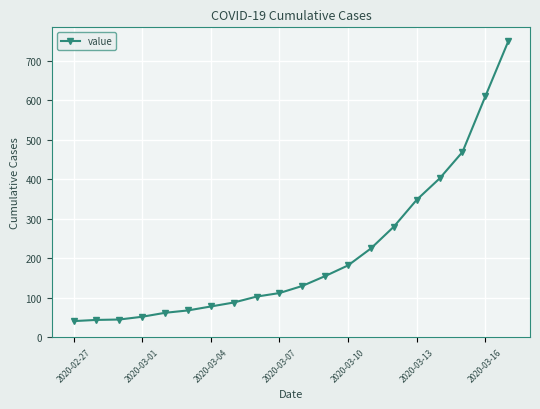

What is the smallest value displayed?

41